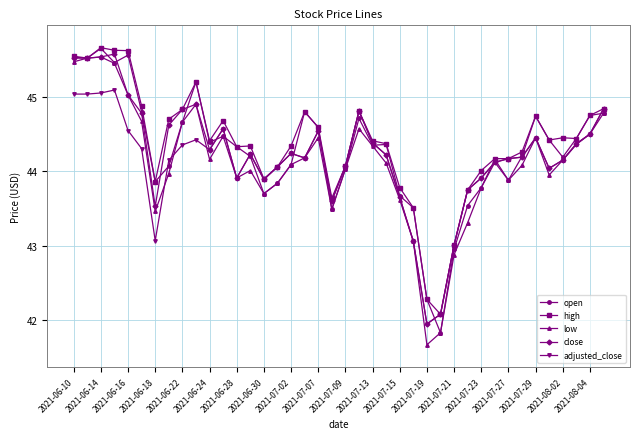

How many distinct data groups are displayed?

5